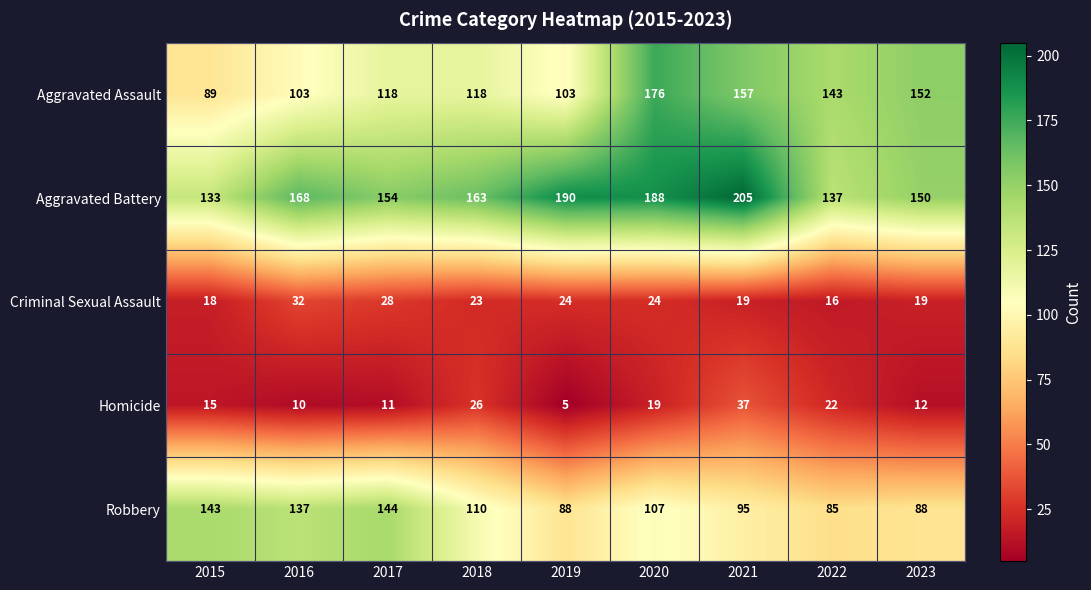

What value does the Aggravated Battery series have at 2019, to the nearest 5?

190